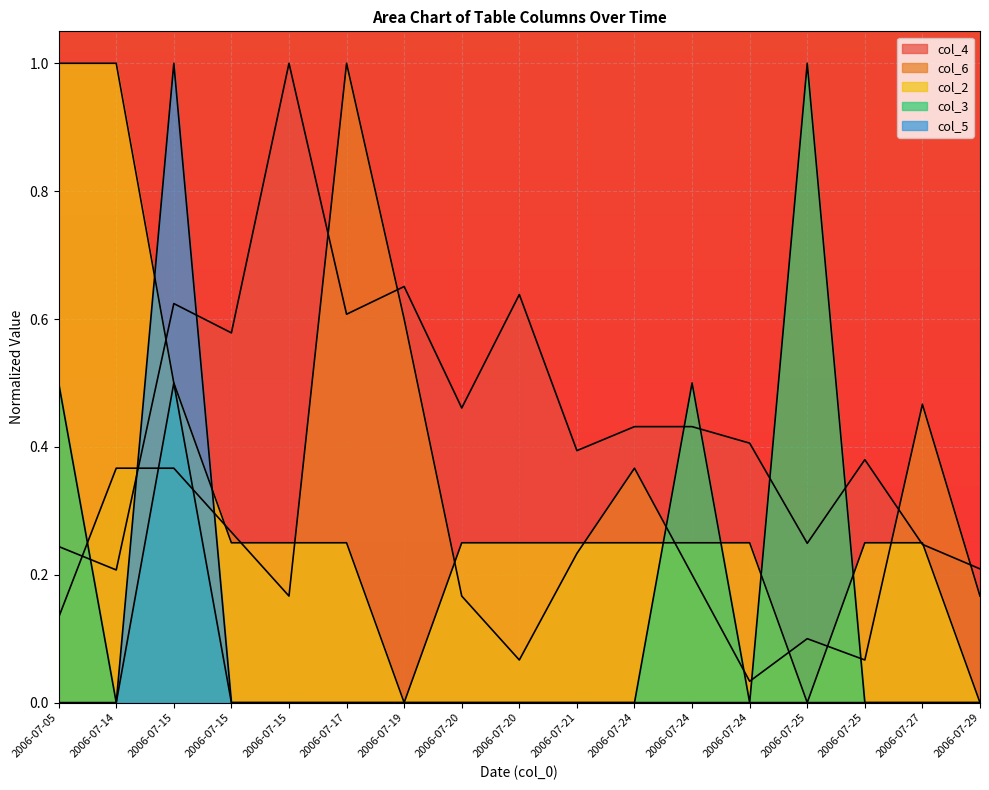

Rank the series at 2006-07-24 from lowest to highest value.

col_3, col_5, col_2, col_6, col_4